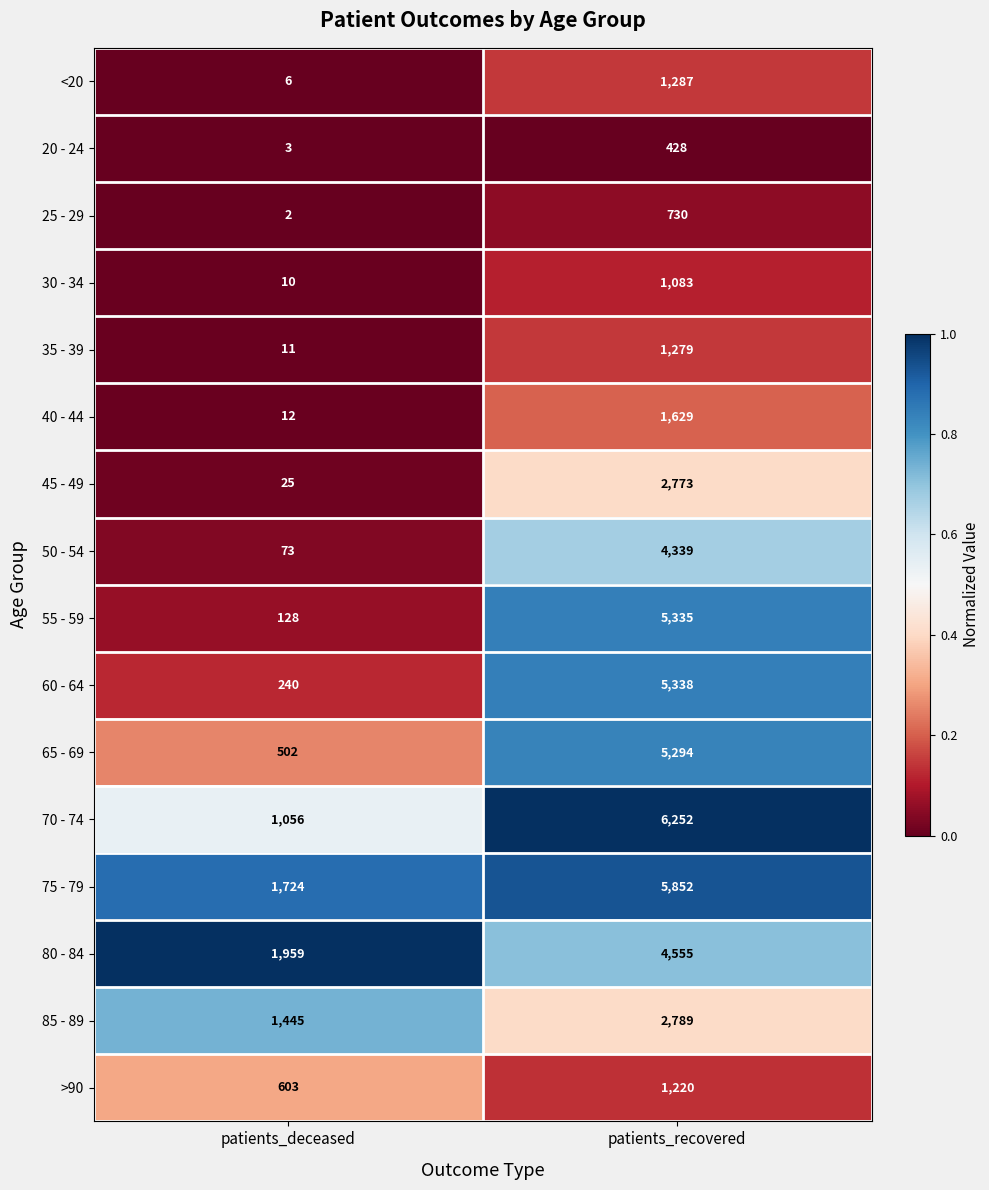

True or false: 50 - 54 has a value of 5767 at patients_recovered.

False